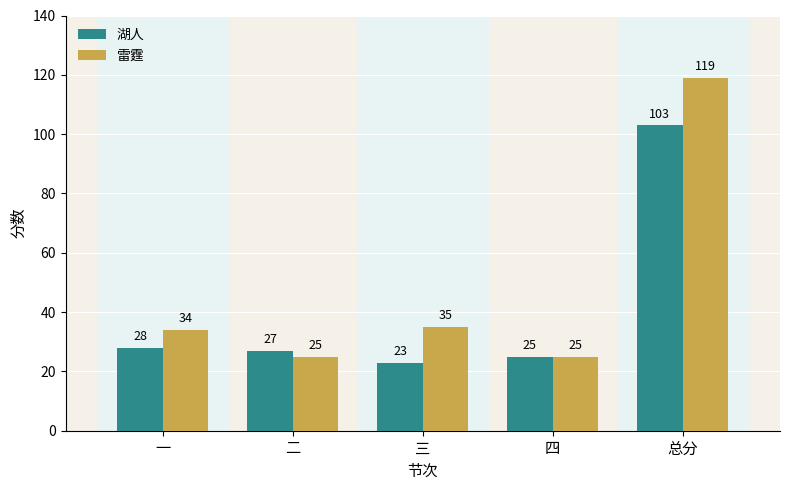

Rank the series at 总分 from highest to lowest value.

雷霆, 湖人